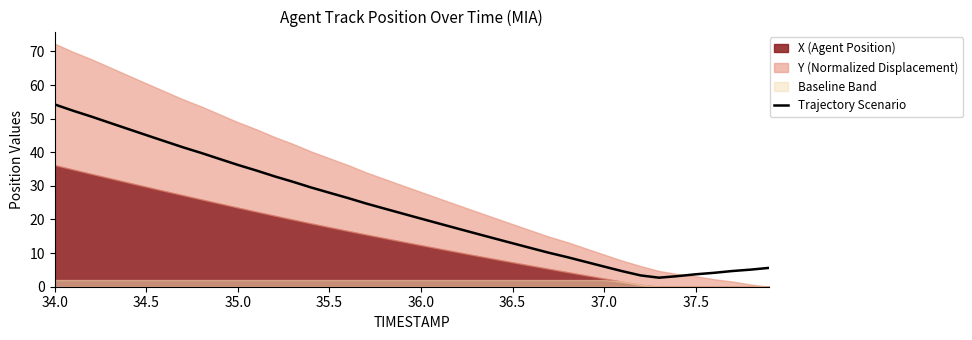

Which category has the highest value across all series?

34.0